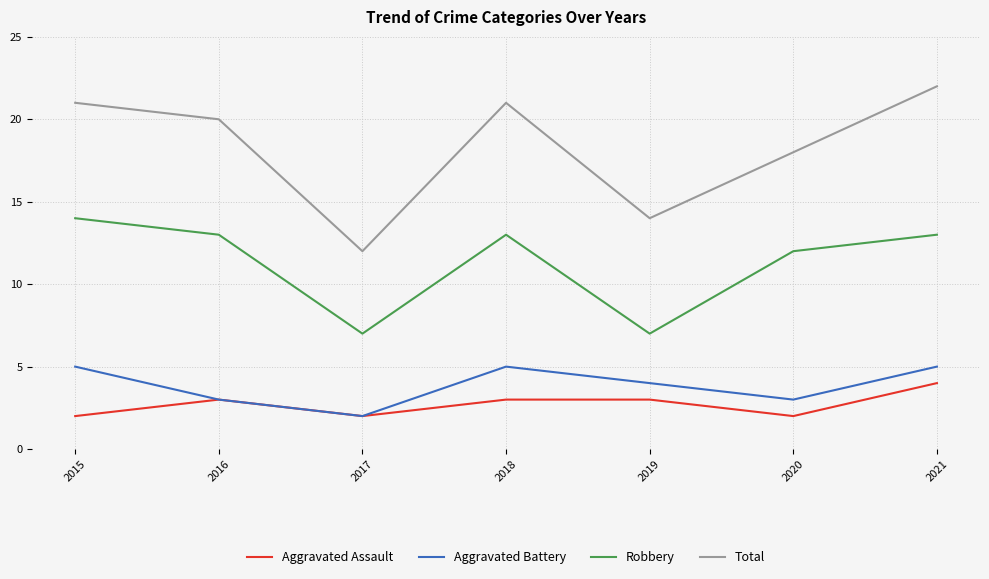

True or false: Aggravated Assault has more than 0 points higher than both neighbors.

True